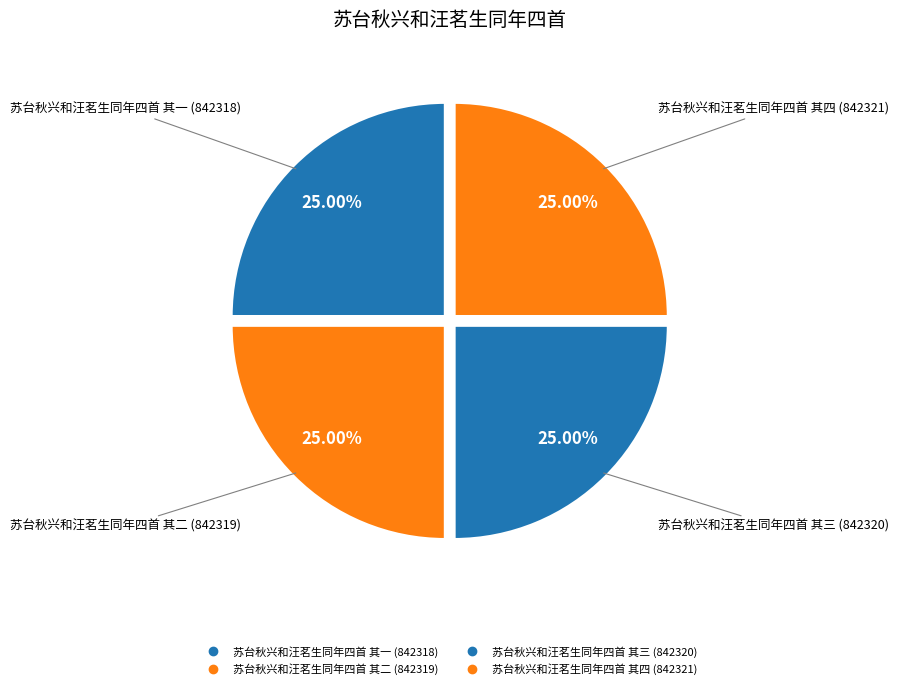

Between 苏台秋兴和汪茗生同年四首 其二 and 苏台秋兴和汪茗生同年四首 其四, which is larger?

苏台秋兴和汪茗生同年四首 其四